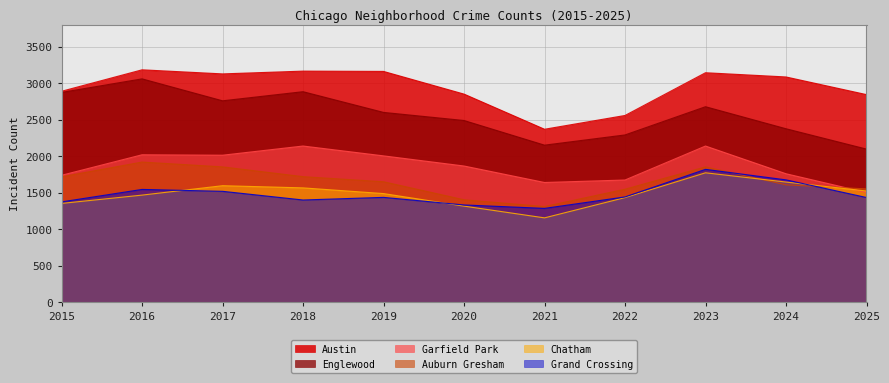

Where is Englewood nearest to the value 2581?

2019